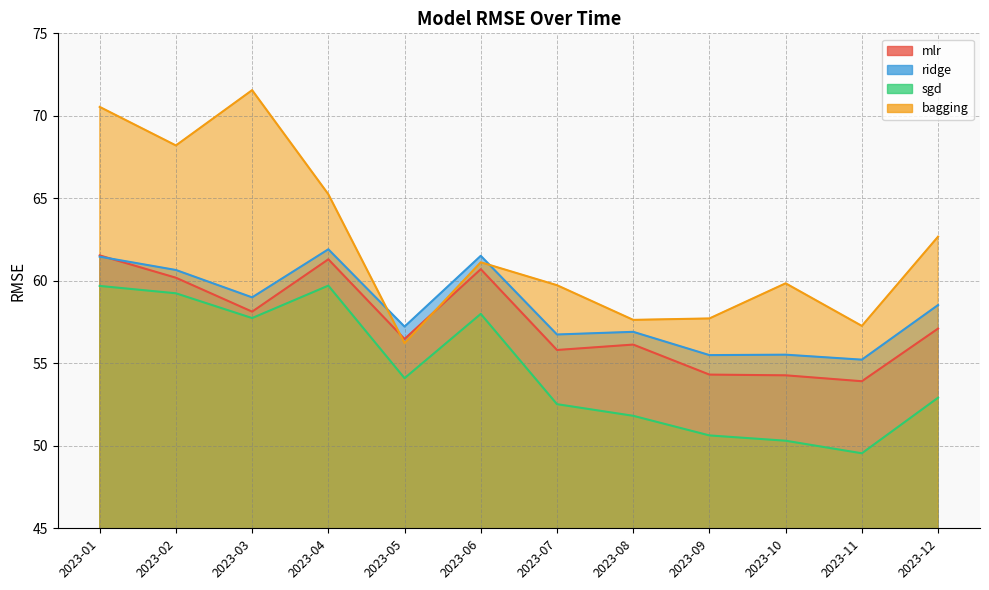

What is the difference between the bagging values at 2023-04 and 2023-03?

6.3